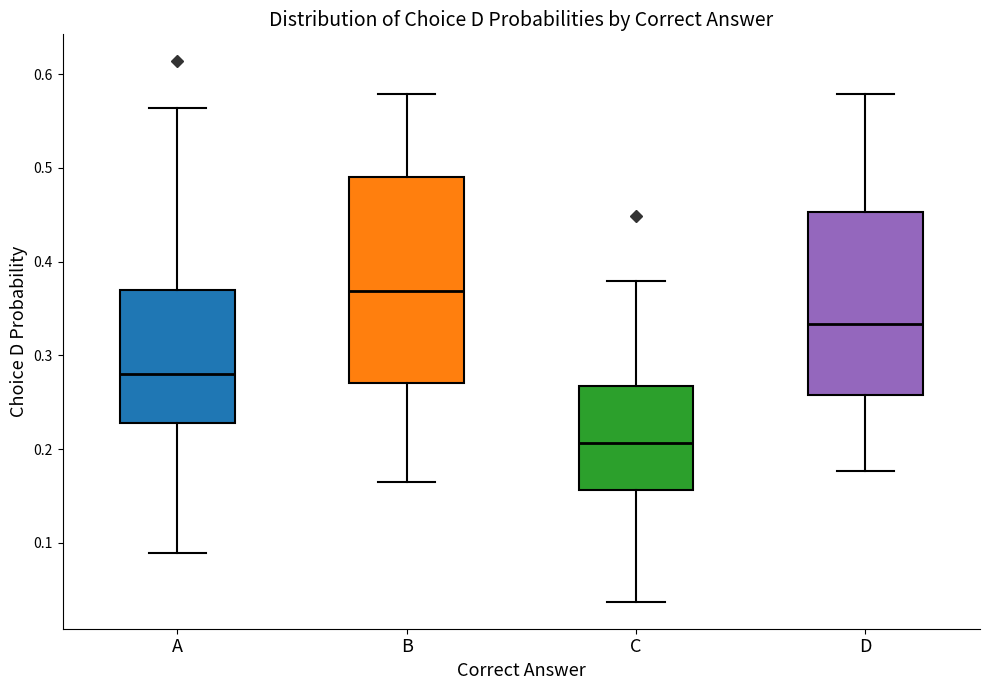

Reading left to right, transcribe this box plot: for each box, give where its median line is, the range the box spans, and where its two whiskers end, as read against the y-axis. The values are not printed on the chart, so give them approximately, as read against the axis.

A: median 0.28, box 0.23 to 0.37, whiskers 0.09 to 0.56
B: median 0.37, box 0.27 to 0.49, whiskers 0.17 to 0.58
C: median 0.21, box 0.16 to 0.27, whiskers 0.04 to 0.38
D: median 0.33, box 0.26 to 0.45, whiskers 0.18 to 0.58